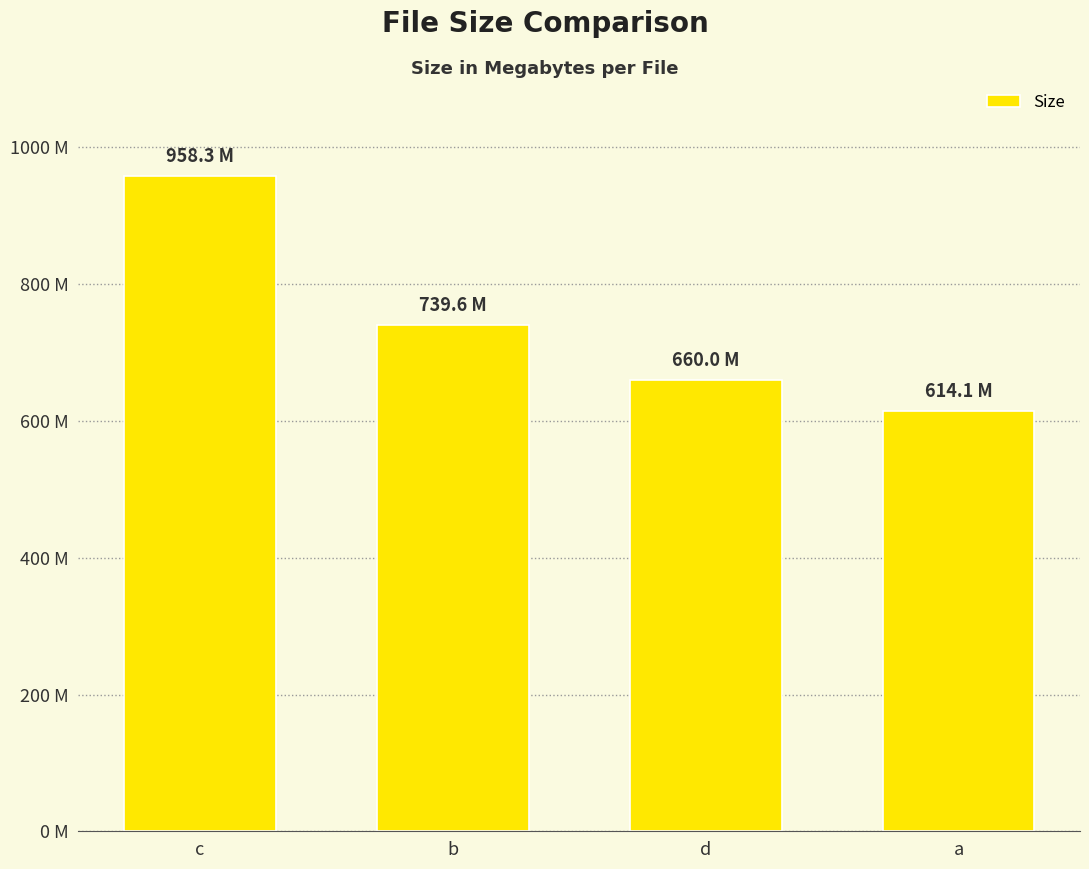

At which label is the value closest to 786?

b